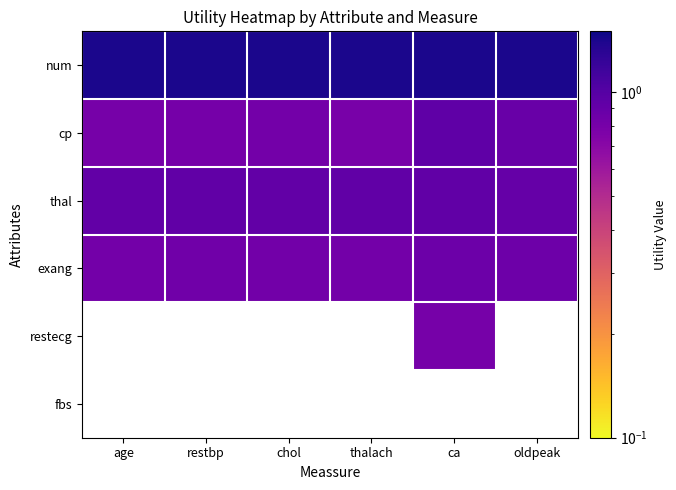

What is the spread (max minus min) of values at restbp?

0.6